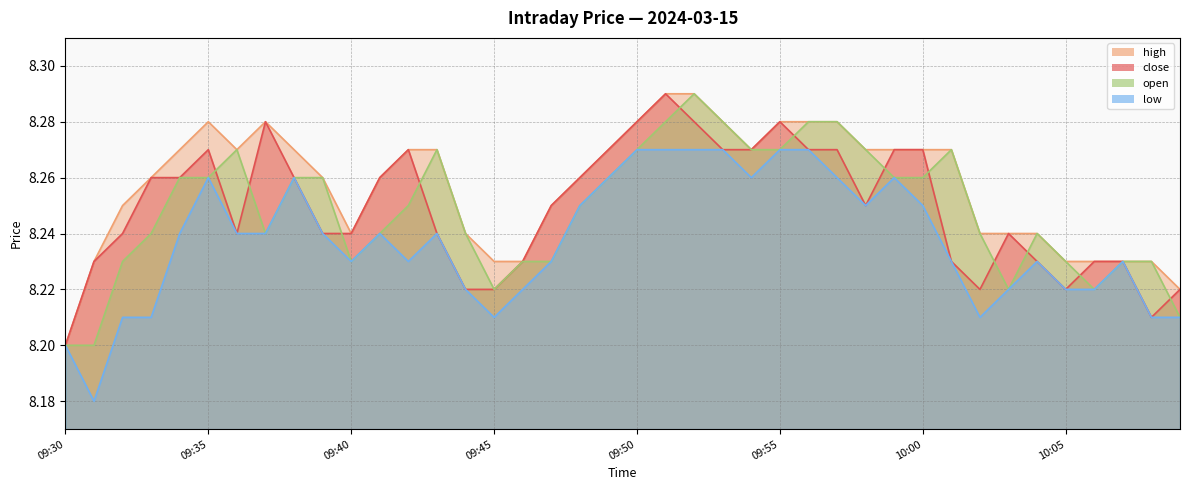

Which category has the highest value across all series?

09:51